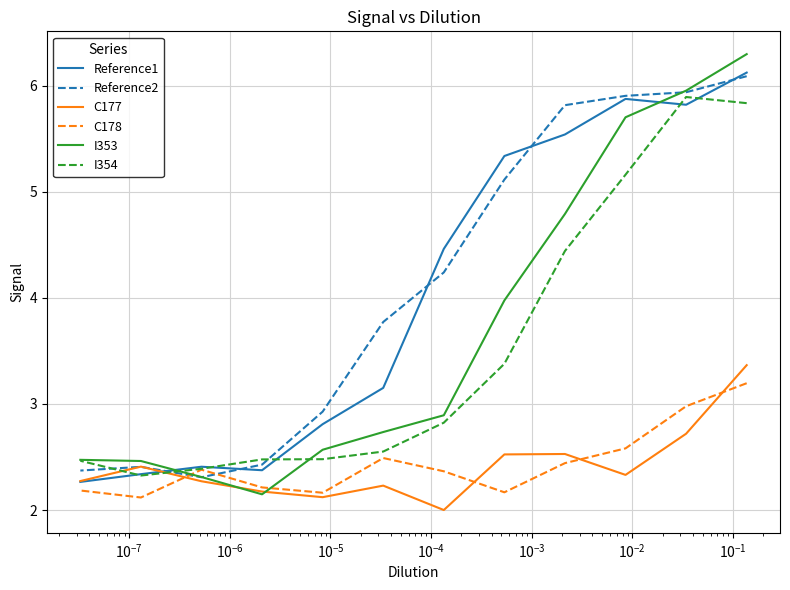

What is the sum of all Reference1 values?

48.5